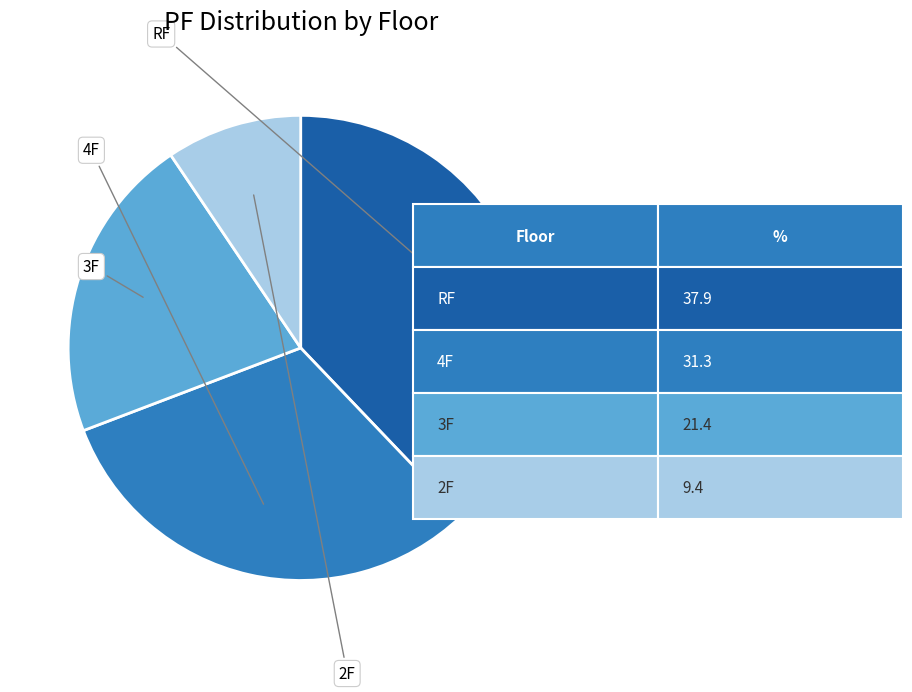

The 3F slice represents 33% of the pie. True or false?

False